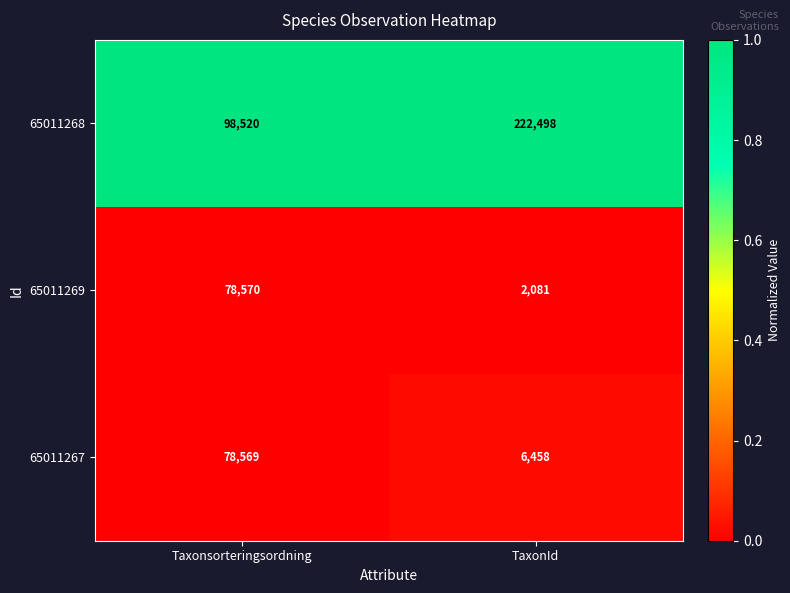

Which label corresponds to the largest value in the chart?

TaxonId